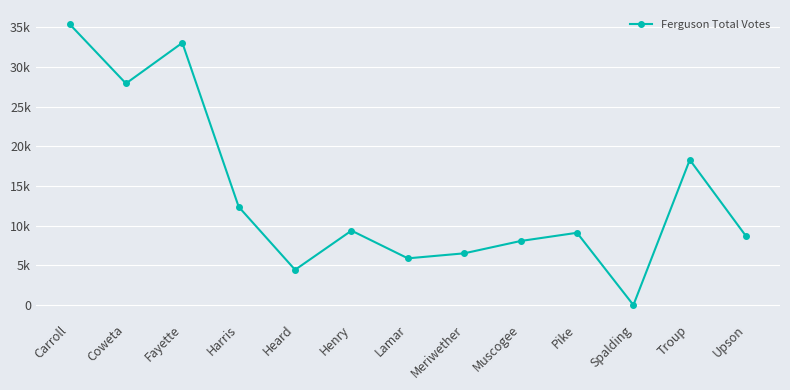

Between Upson and Carroll, which is larger?

Carroll